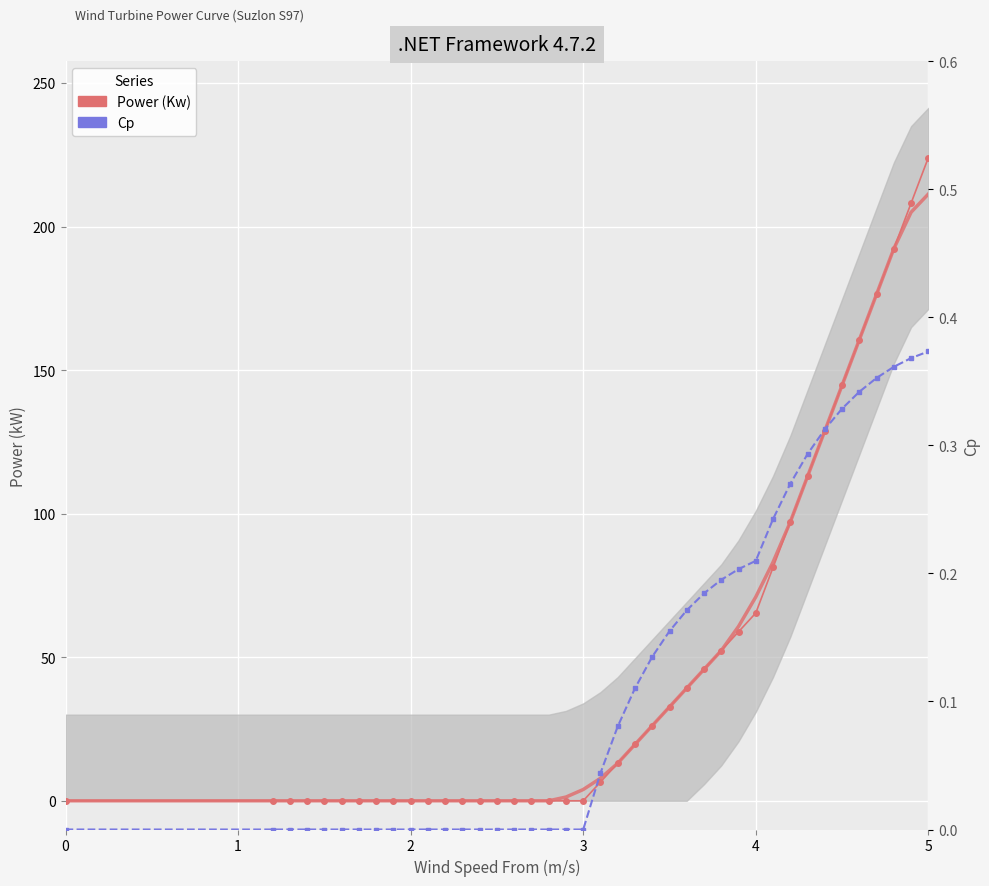

What is the greatest value displayed?

224.0